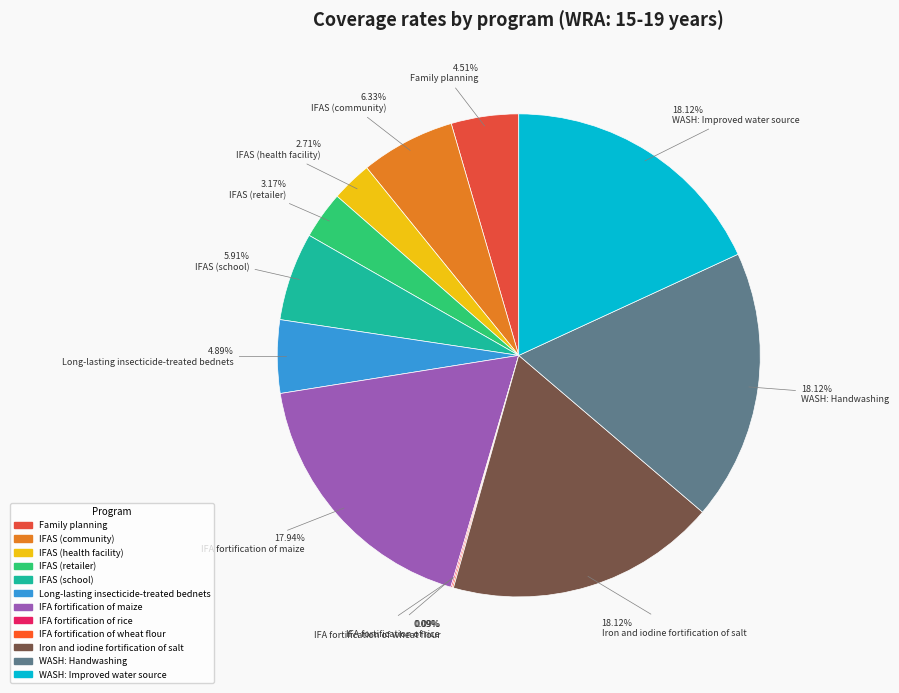

How many slices are in this pie chart?

12